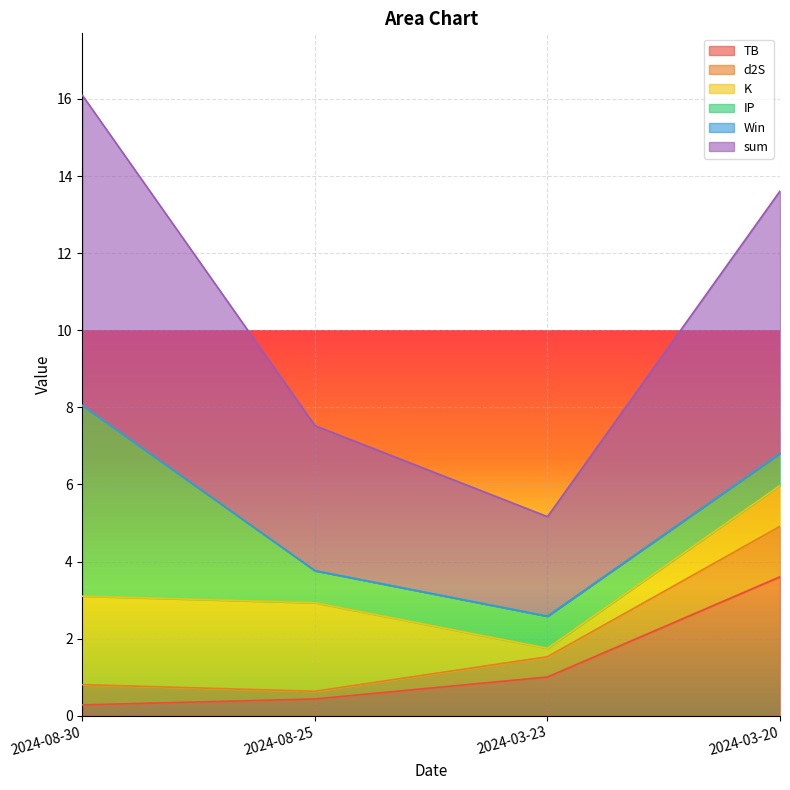

List the labels in order of IP value, smallest first.

2024-08-25, 2024-03-23, 2024-03-20, 2024-08-30